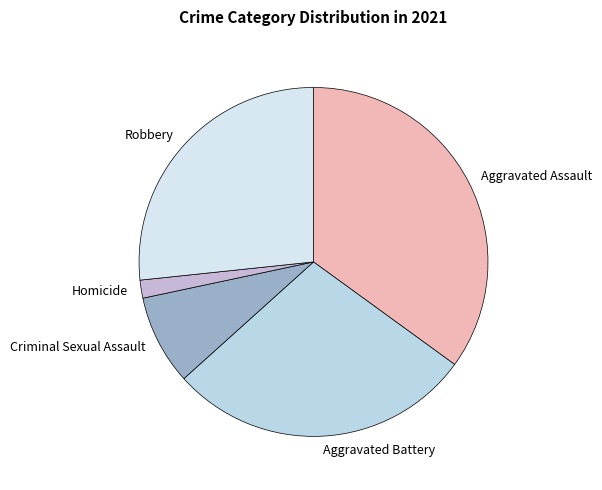

Which category has the smallest portion of the pie?

Homicide